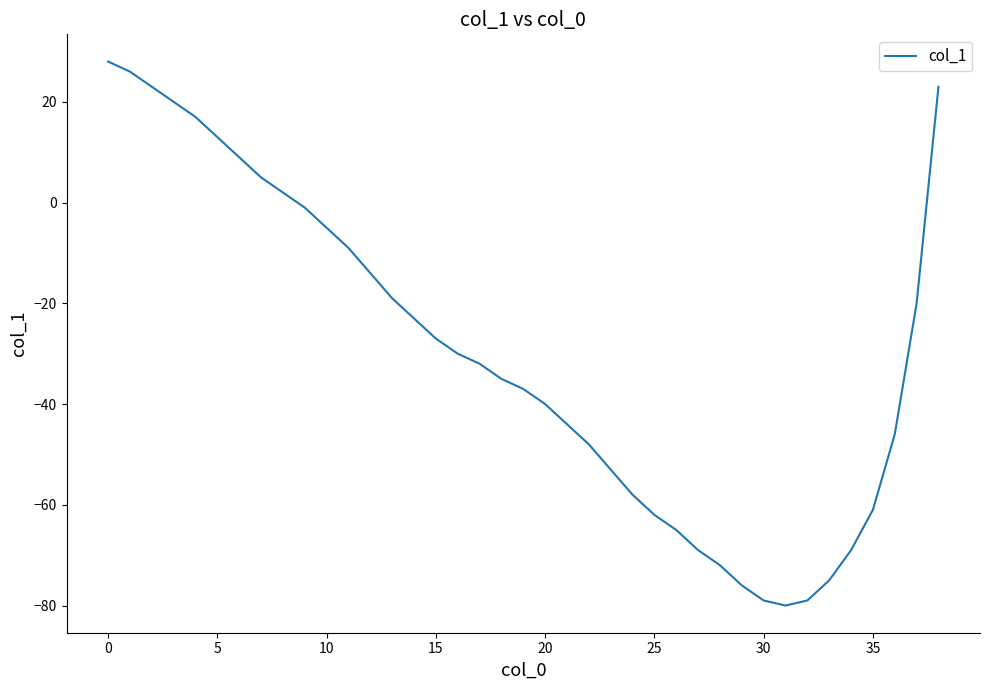

What is the minimum value shown in the chart?

-80